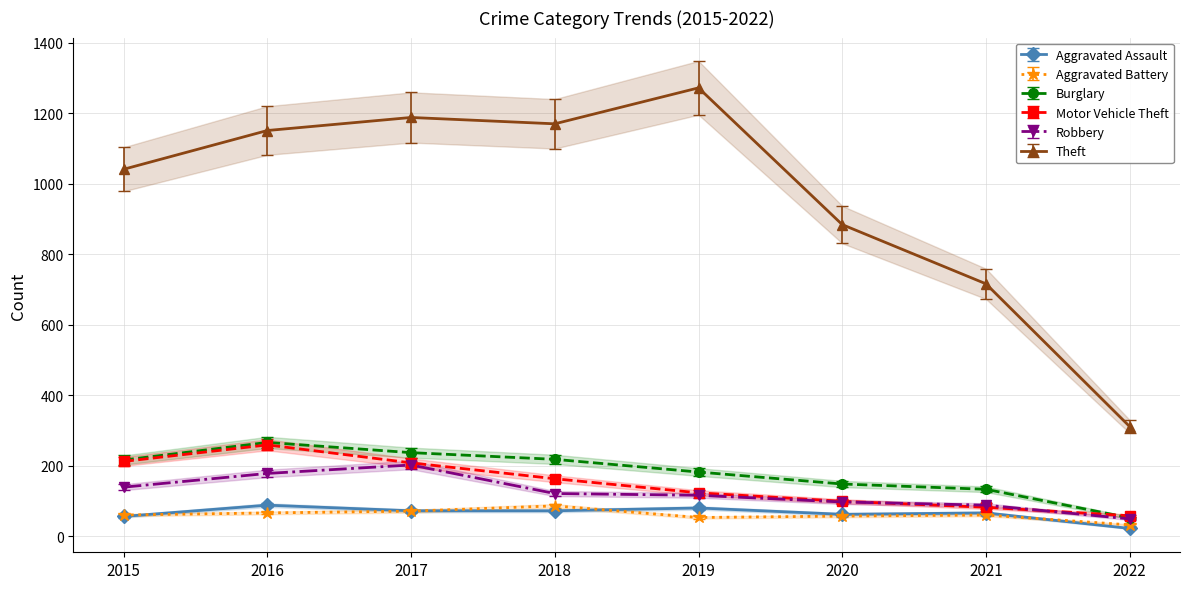

What are all the series names shown in the legend?

Aggravated Assault, Aggravated Battery, Burglary, Motor Vehicle Theft, Robbery, Theft